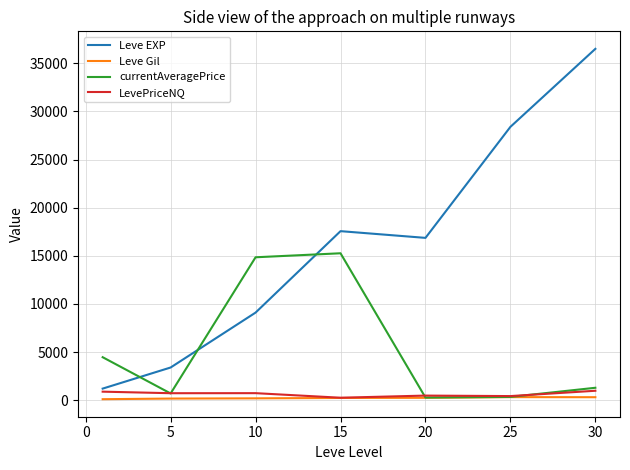

What is the maximum value for Leve EXP?

36492.5